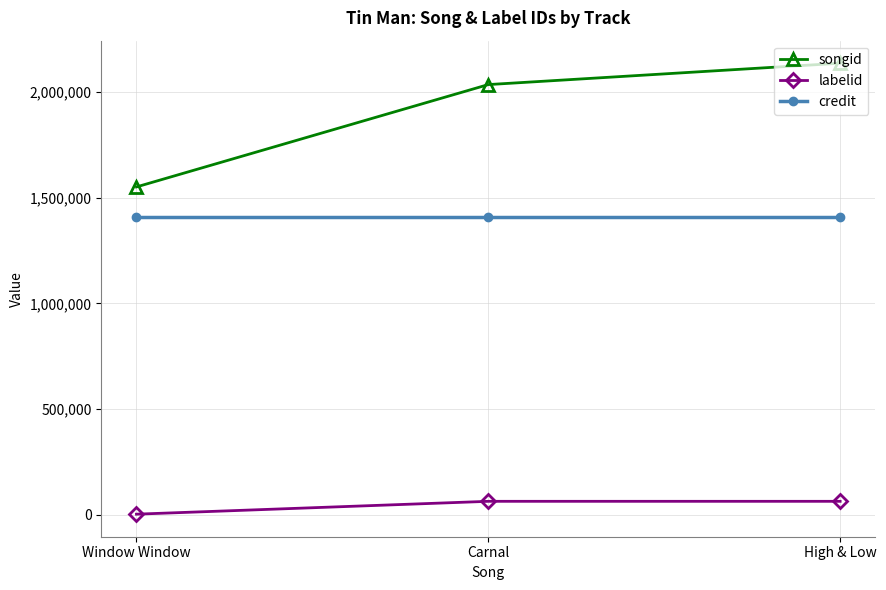

Reading right to left, what are all the values shown in this chart?

songid: 2135203	2034195	1550449
labelid: 64321	64321	3550
credit: 1409744	1409744	1409744